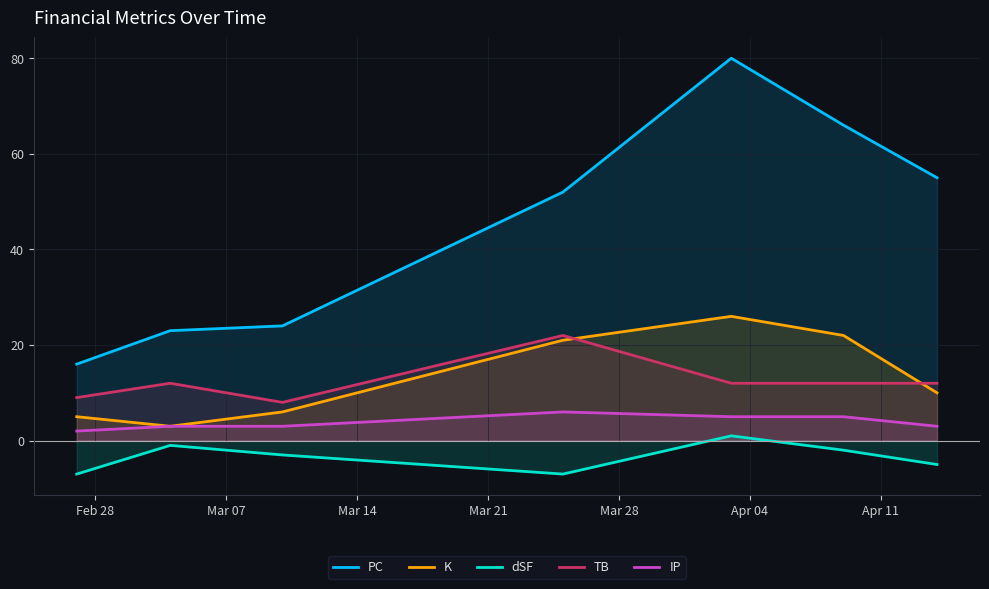

What is the minimum value for K?

3